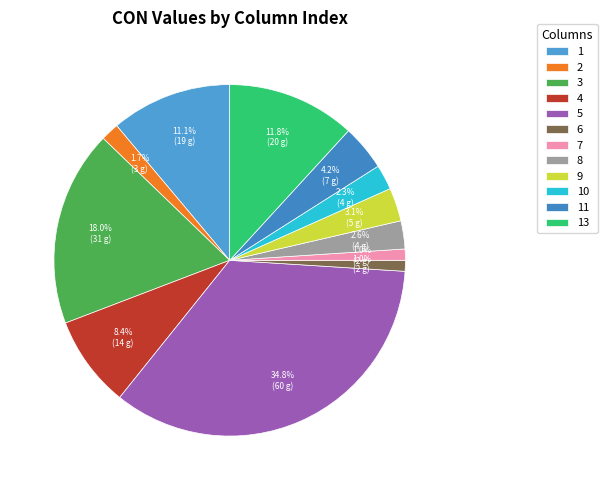

What portion of the pie excludes 13?

88.2%